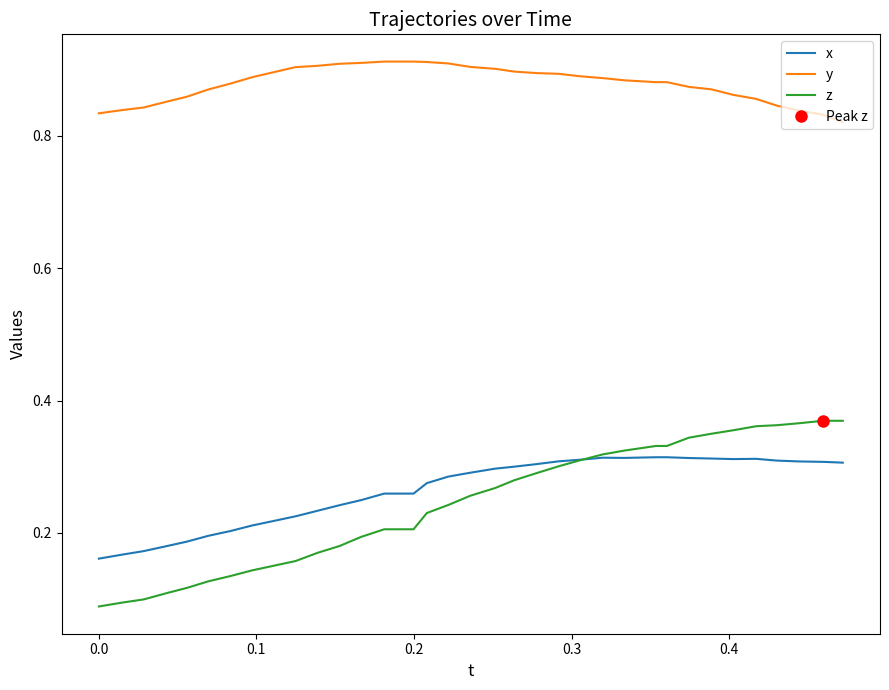

What is the lowest value of the x series?

0.2